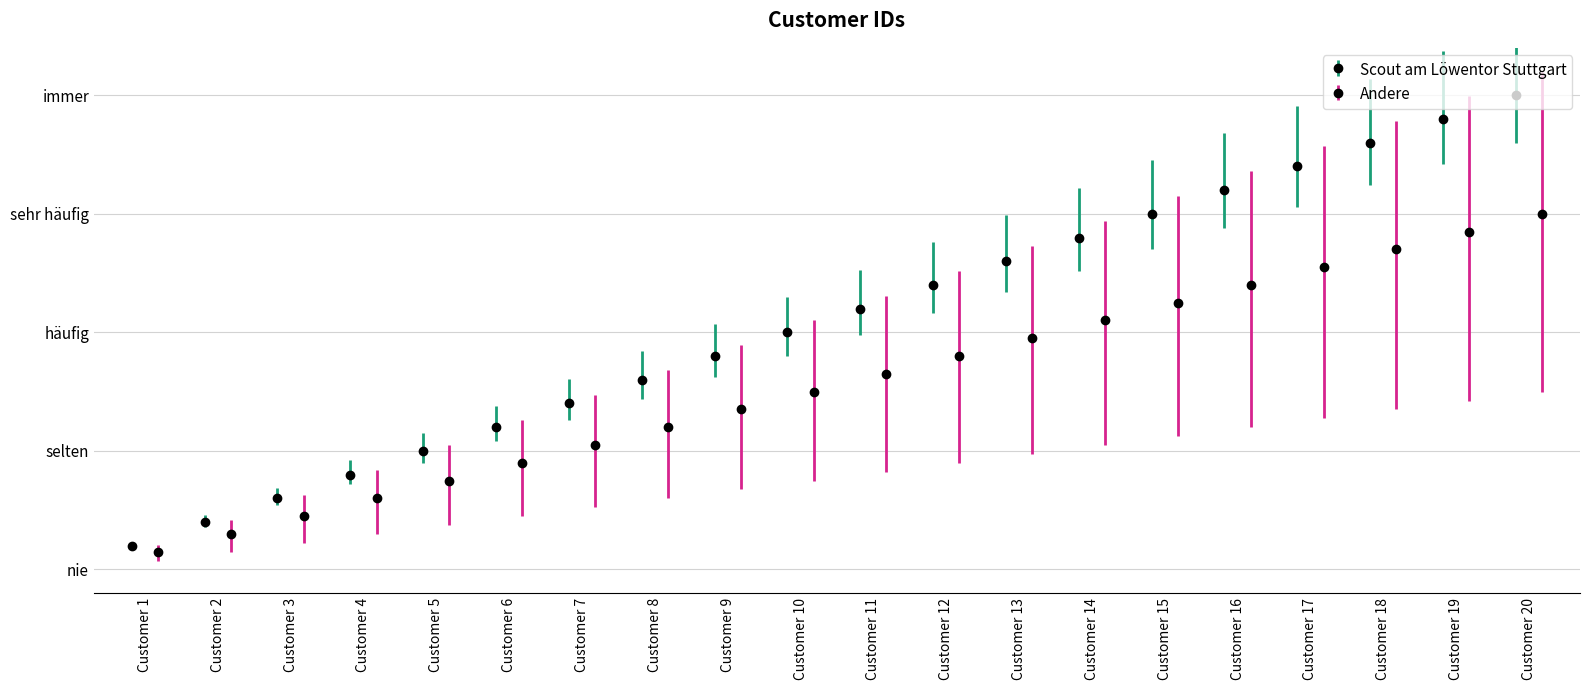

What is the ratio of the value at Customer 14 to the value at Customer 11?

1.3